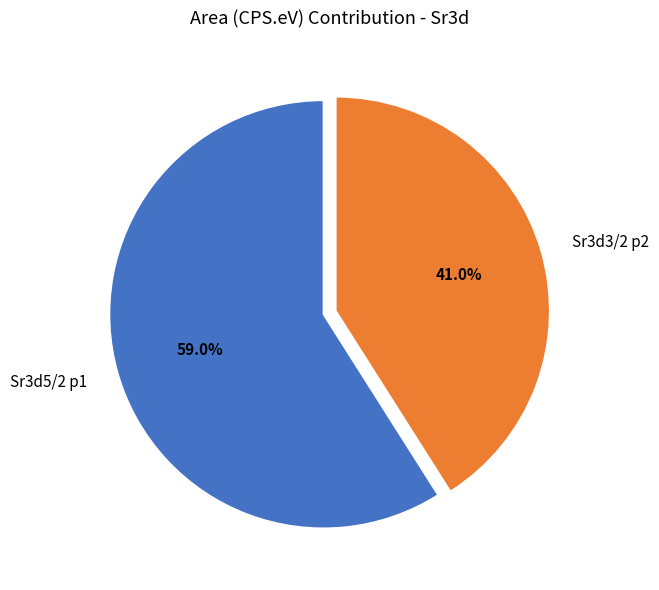

What is the largest slice in the pie chart?

Sr3d5/2 p1